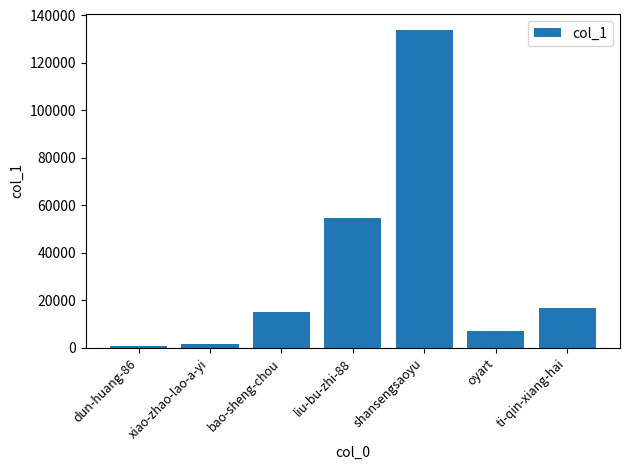

Reading left to right, list all the values displayed in this chart.

540	1330	14892	54619	133953	7025	16793